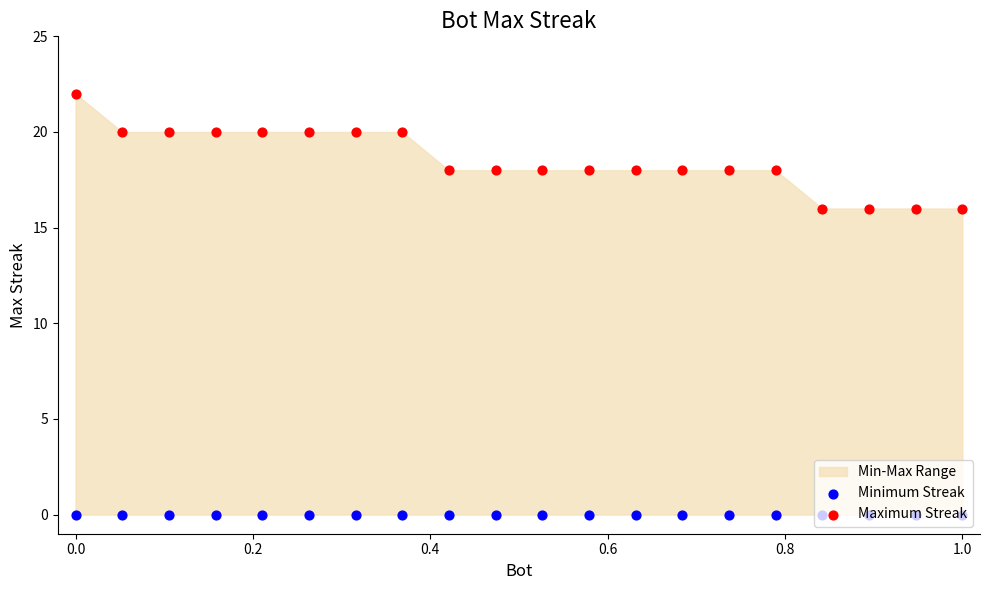

Which series contains the lowest Y value?

Minimum Streak